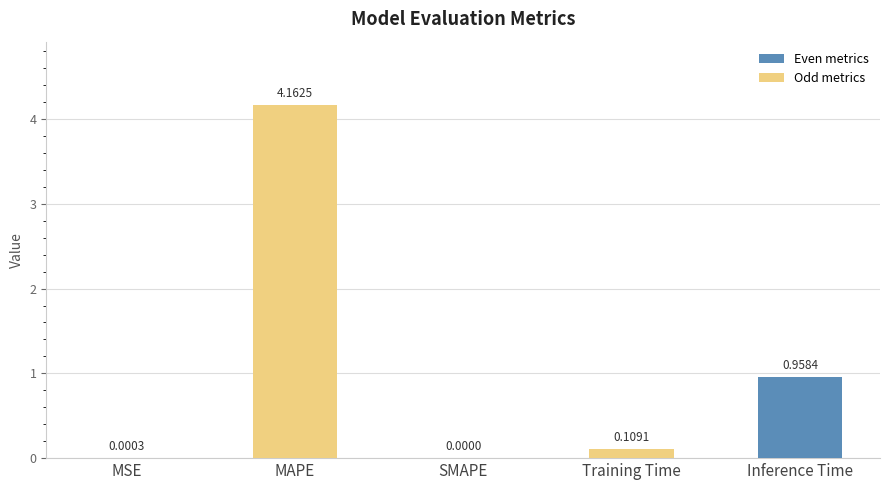

Are the bars horizontal?

No